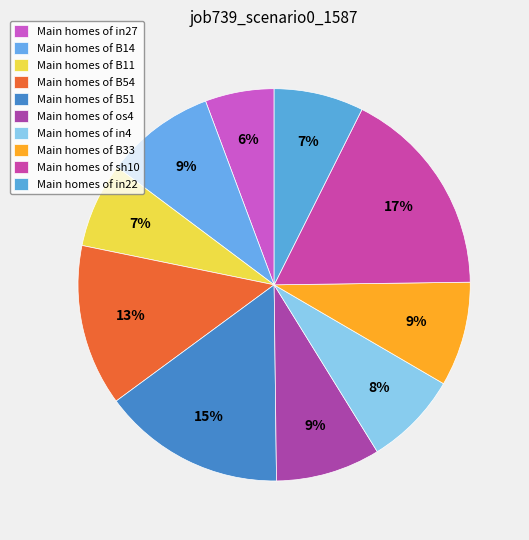

How many segments does this pie chart have?

10